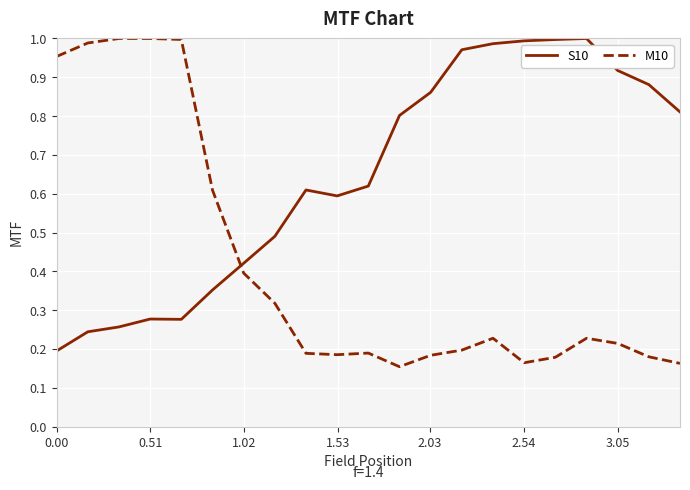

Which series has the largest total across all categories?

S10